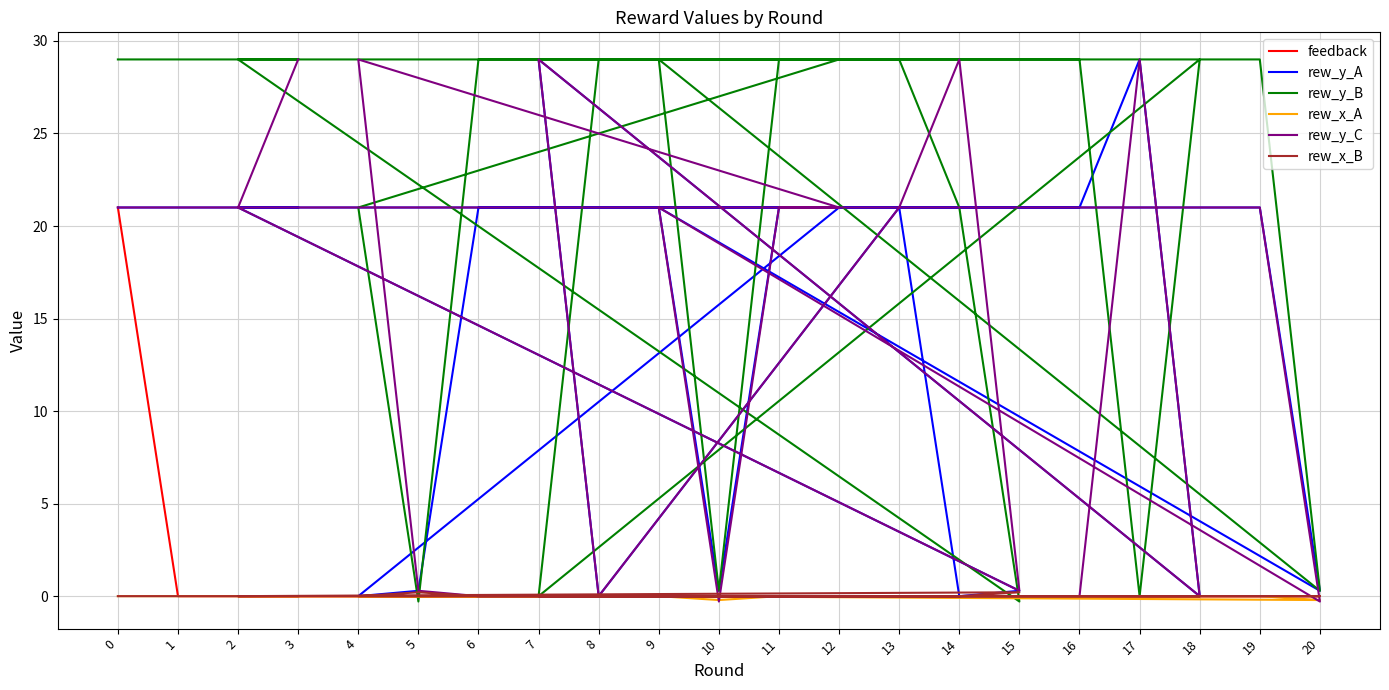

What is the difference between the second highest and second lowest values in the rew_y_C series?

29.3